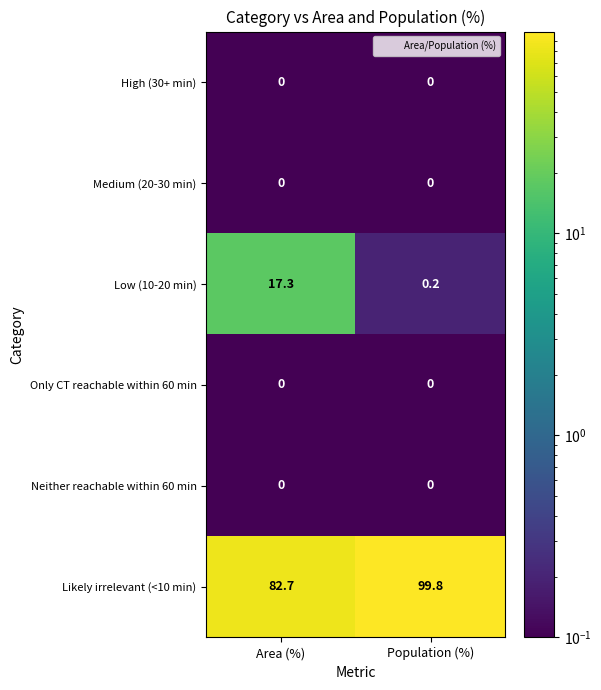

What is the difference between the highest and lowest values at Area (%)?

82.7